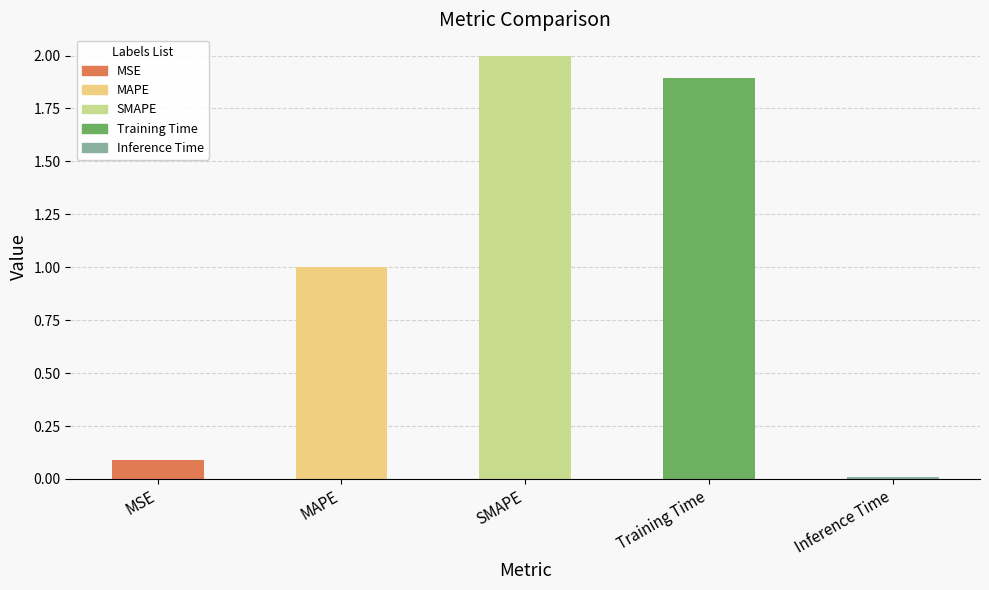

How many categories are shown in the chart?

5